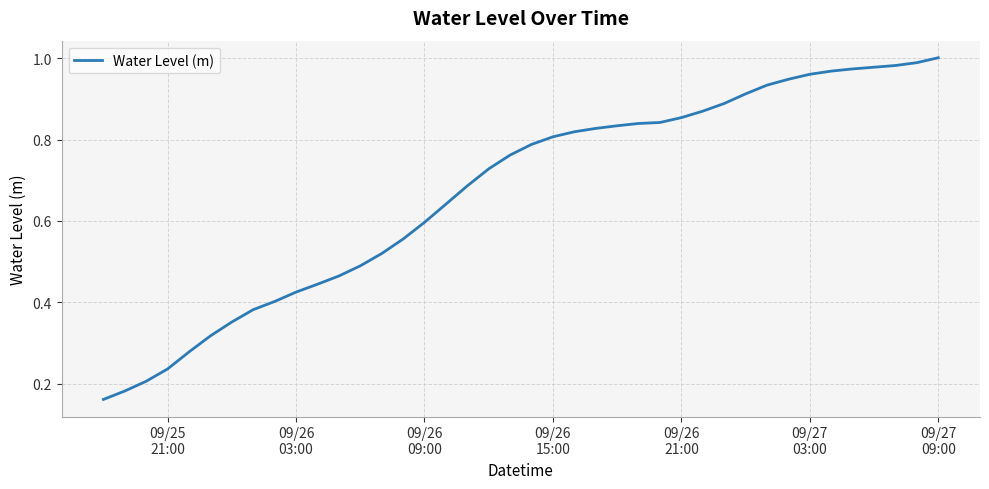

Does the chart display data point markers on the line(s)?

No